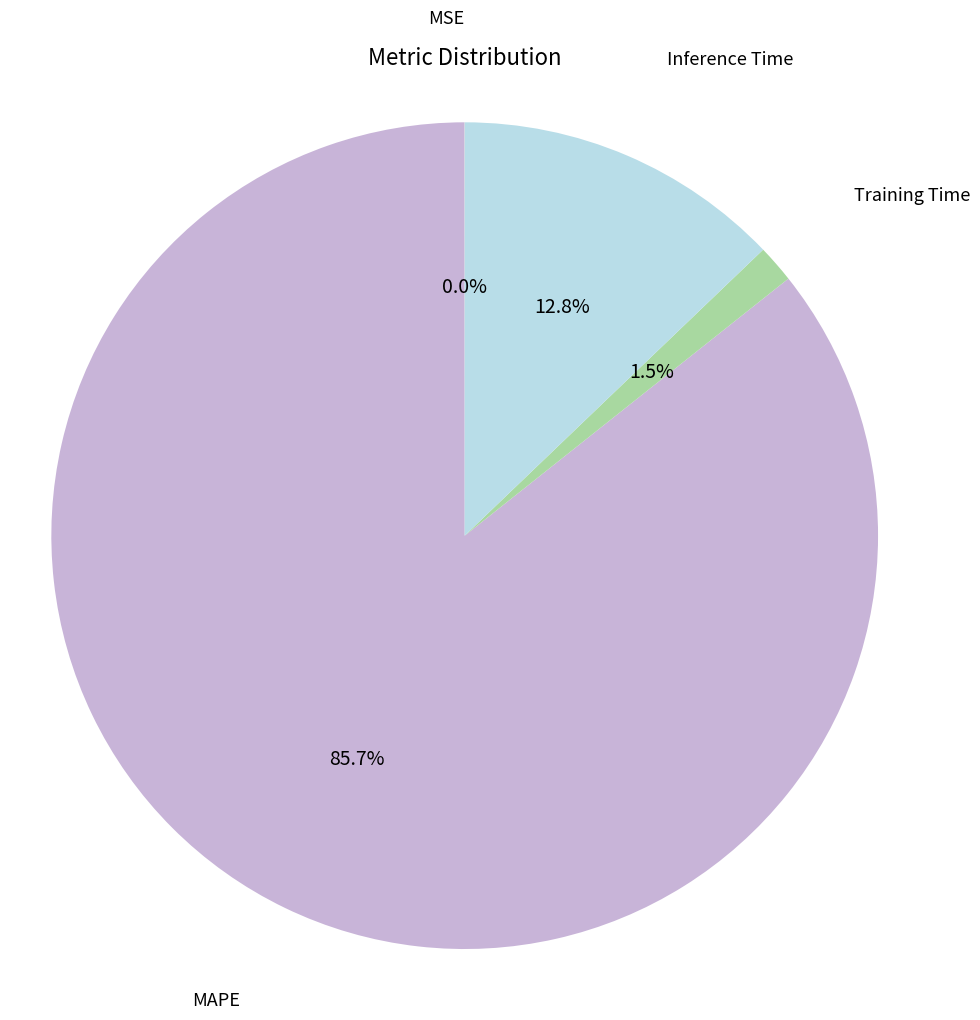

Is there any slice that represents more than half of the pie?

Yes